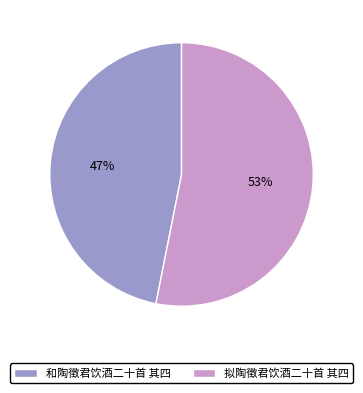

Is it true that 拟陶徵君饮酒二十首 其四 is 53% of the pie?

True